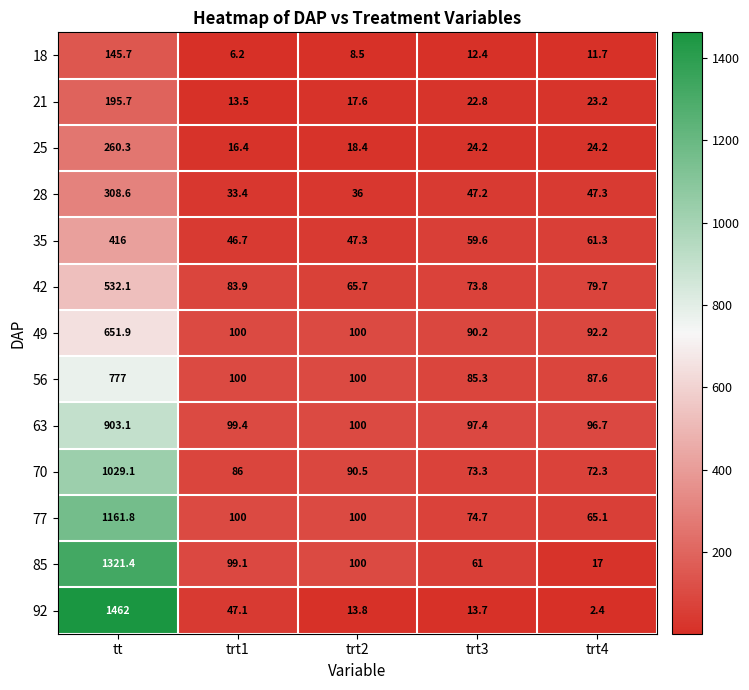

The 35 series shows 416.0 at tt. True or false?

True